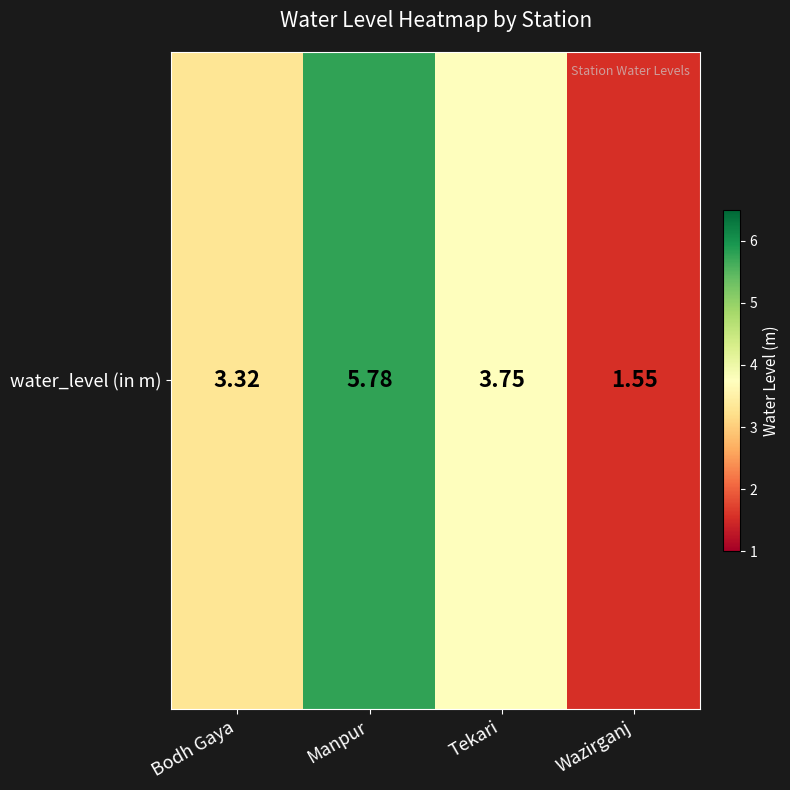

What is the change in value from Bodh Gaya to Wazirganj?

-1.8